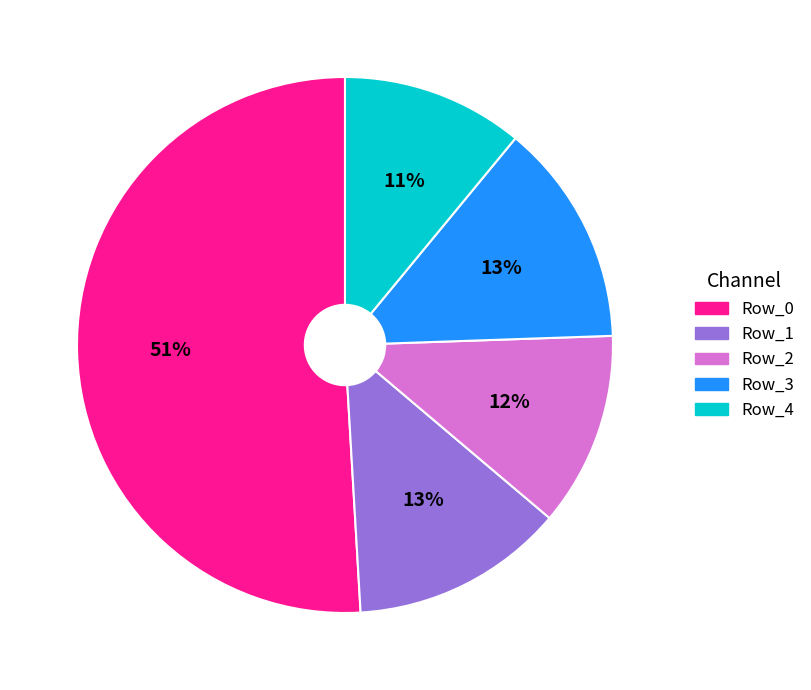

Is the sum of Row_3 and Row_0 greater than half?

Yes